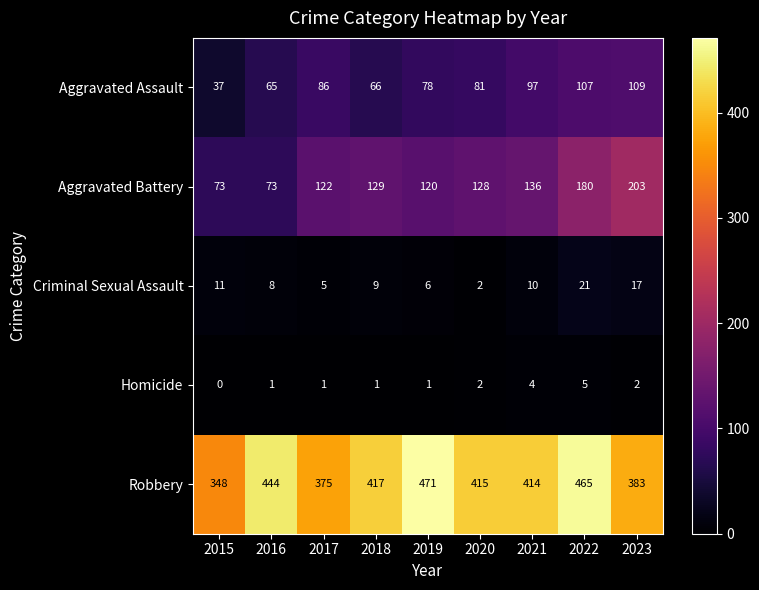

True or false: Robbery has a value of 193 at 2015.

False